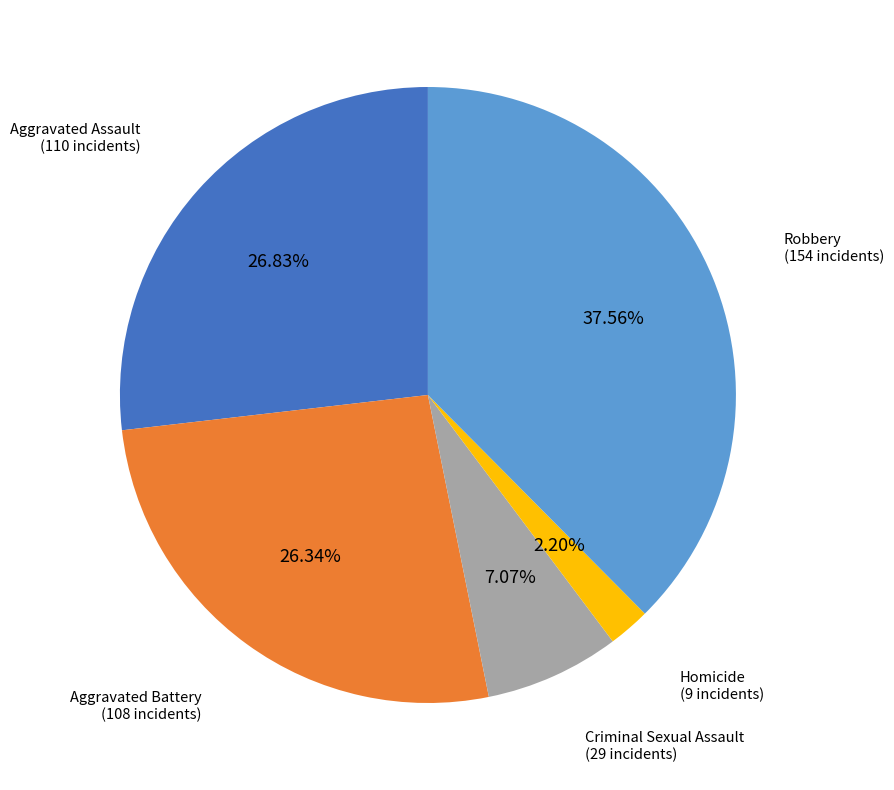

What is the largest slice in the pie chart?

Robbery